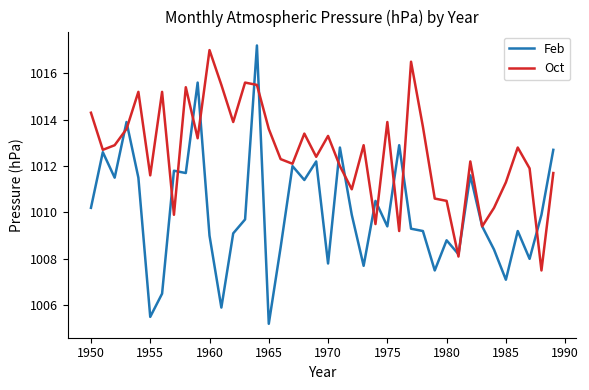

List the series in order of their overall mean, highest first.

Oct, Feb